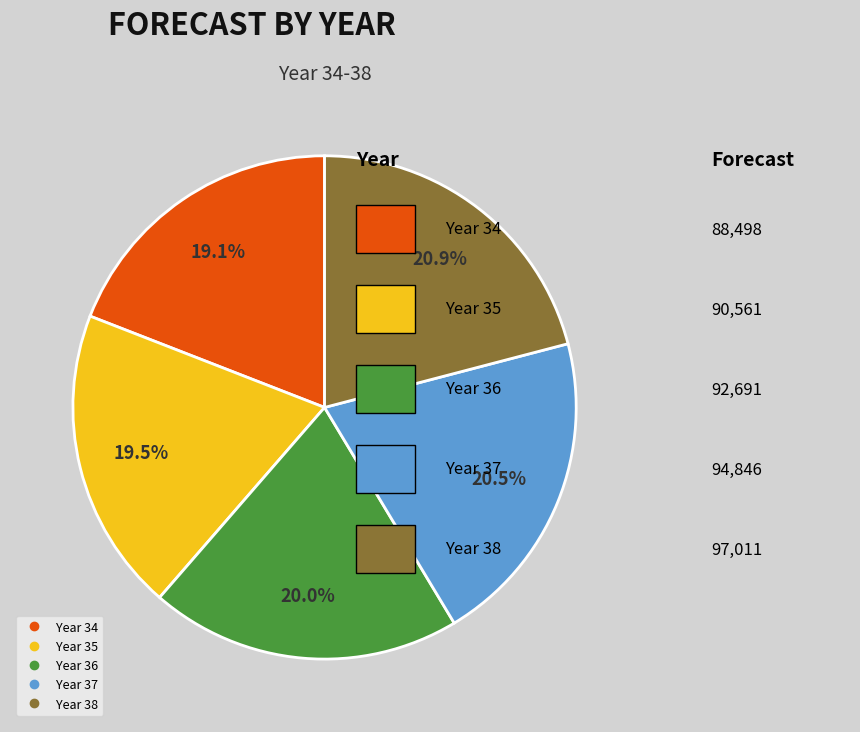

How many slices are in this pie chart?

5